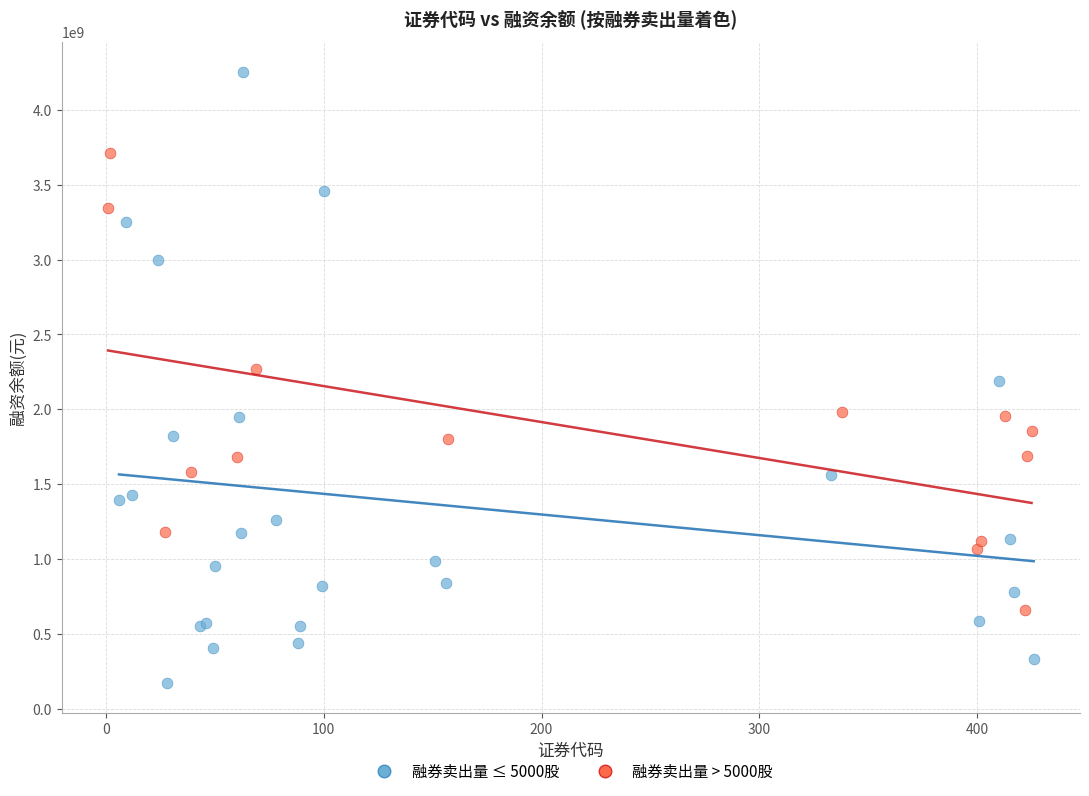

What are all the series names shown in the legend?

融券卖出量 ≤ 5000股, 融券卖出量 > 5000股